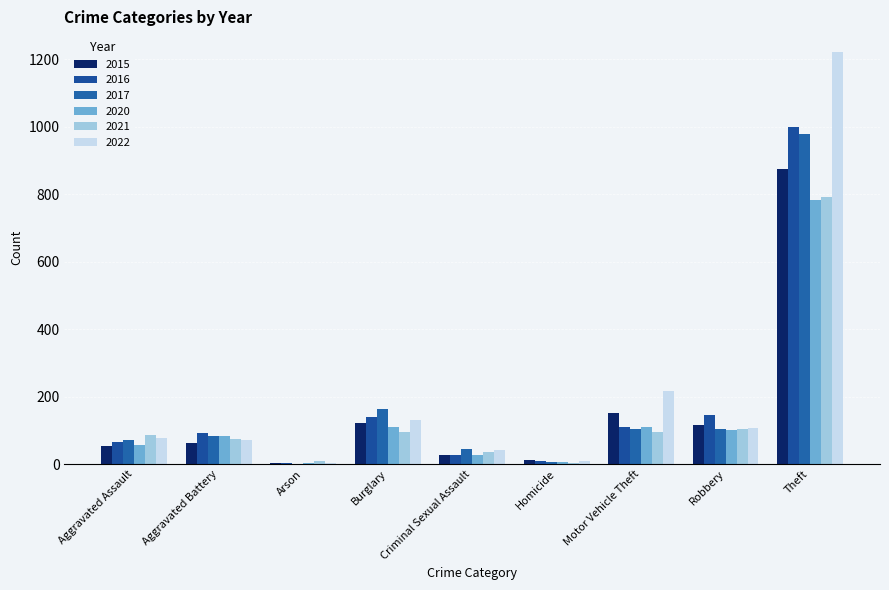

How many data points does each series have?

9